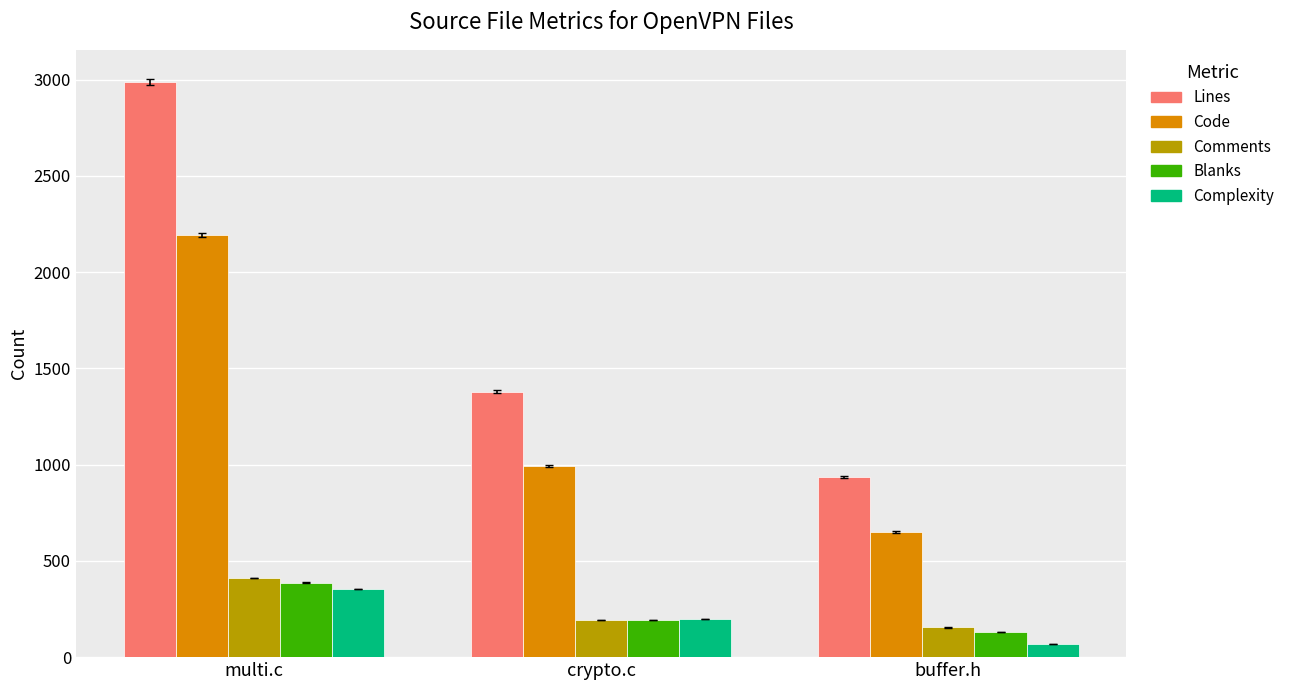

Are the bars grouped side by side (vs. stacked)?

Yes